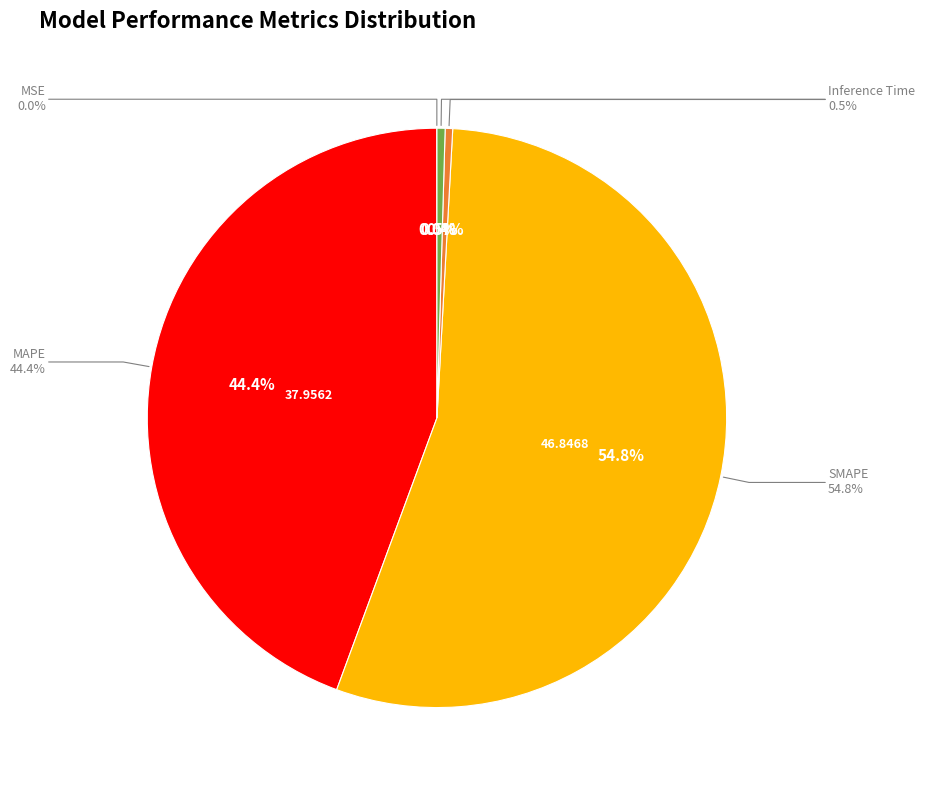

To the nearest percent, what is the average slice percentage?

20%